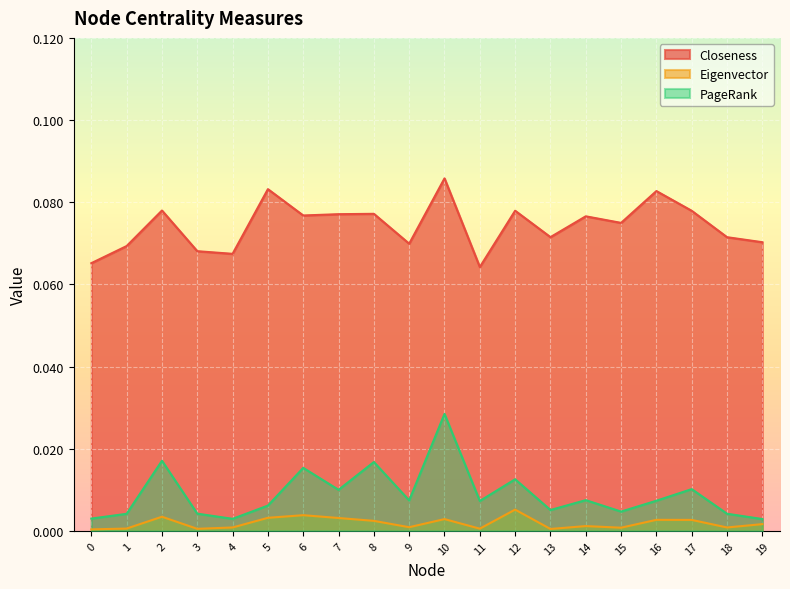

True or false: Closeness and PageRank intersect in this chart.

False